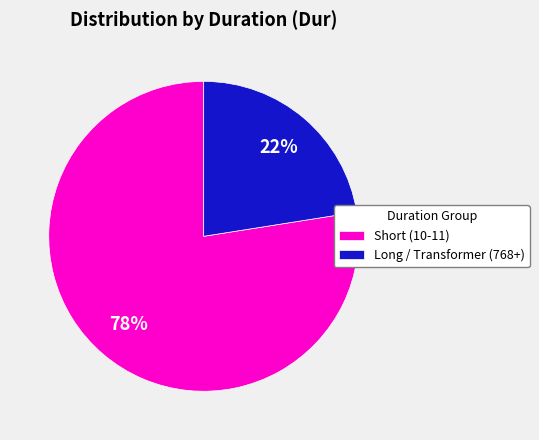

Between Short (10-11) and Long / Transformer (768+), which is larger?

Short (10-11)